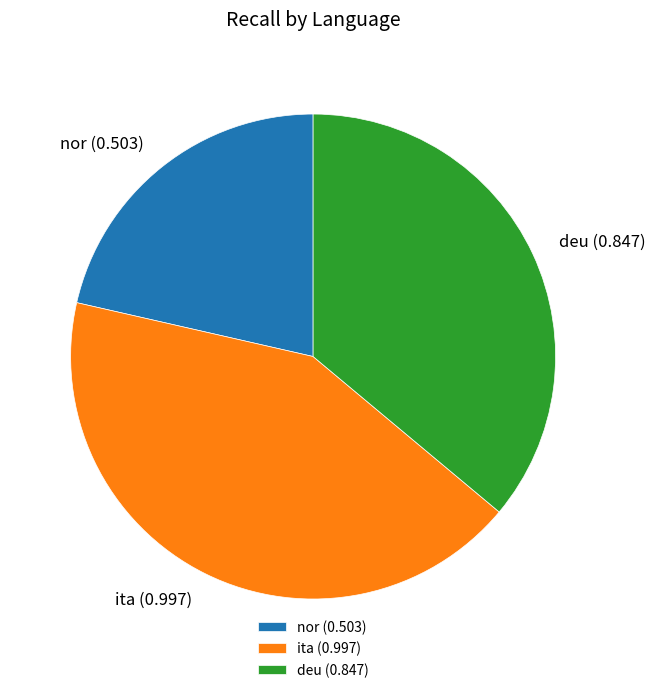

The nor slice represents 36% of the pie. True or false?

False